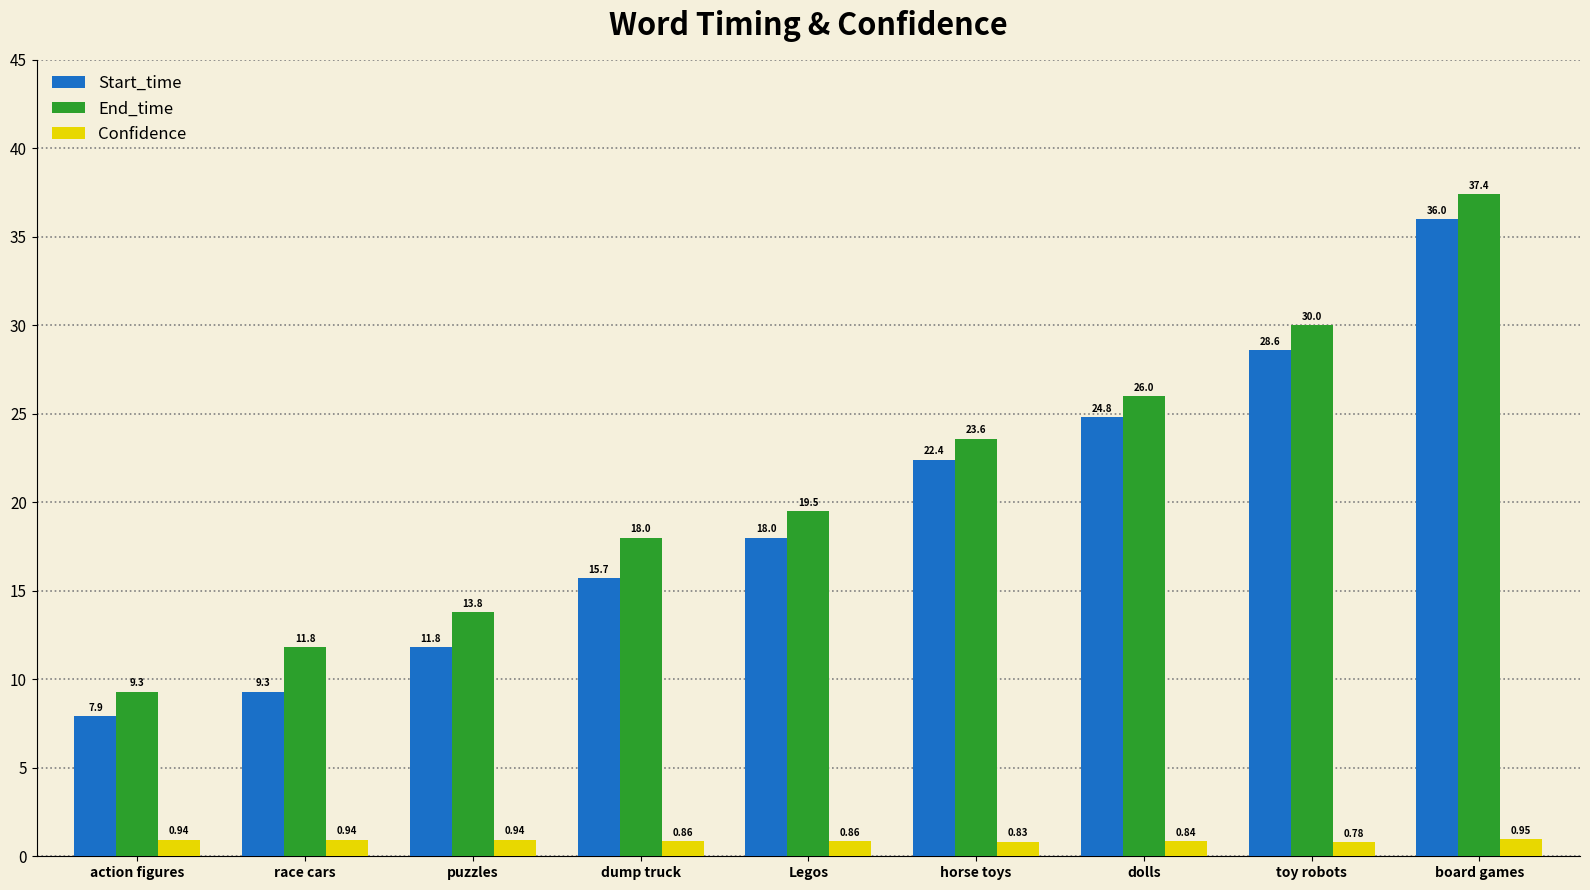

At which label does End_time reach its minimum?

action figures